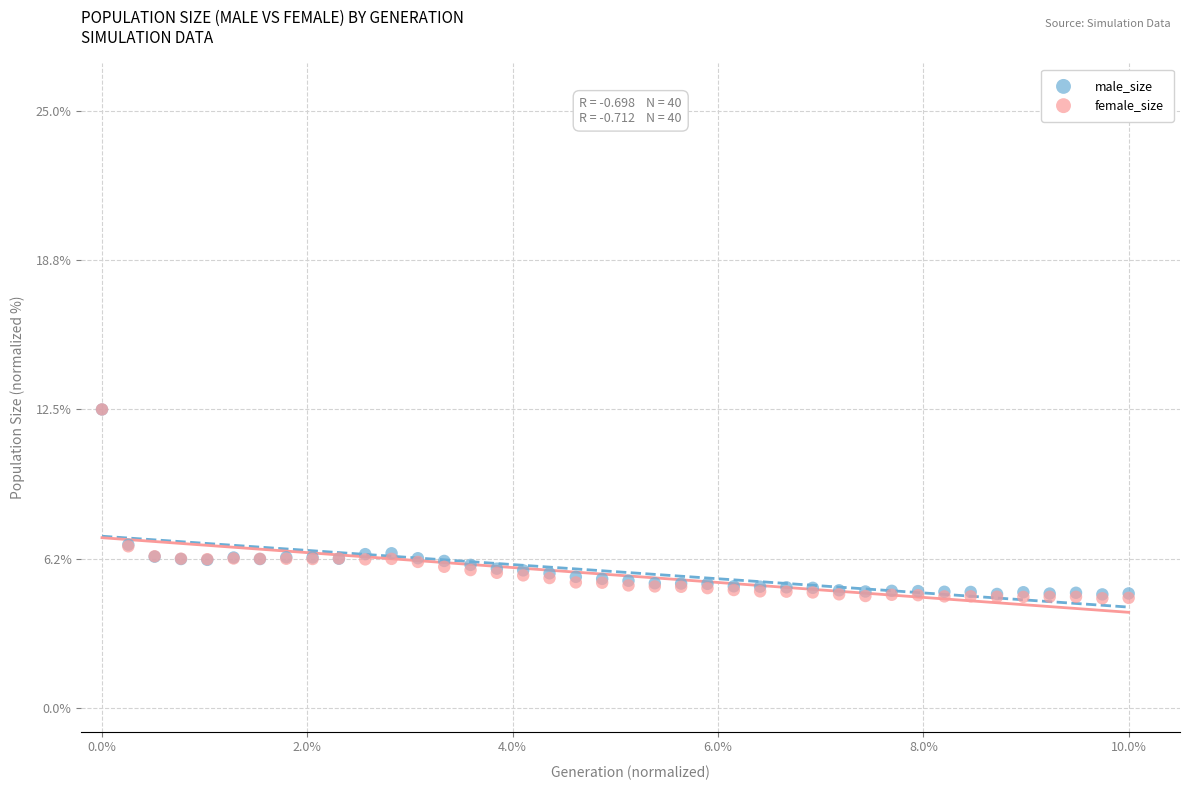

What are all the series names shown in the legend?

male_size, female_size